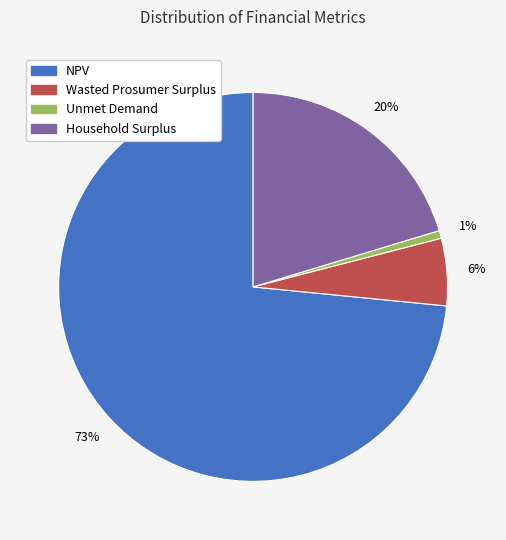

Rank the categories by value from lowest to highest.

Unmet Demand, Wasted Prosumer Surplus, Household Surplus, NPV